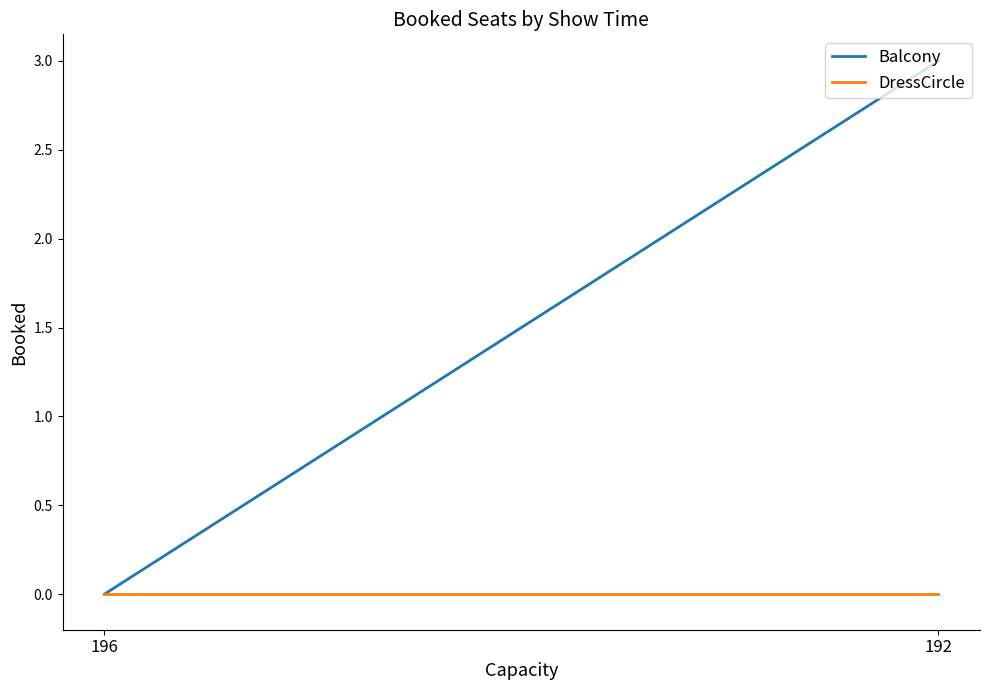

What is the spread (max minus min) of values at 192?

3